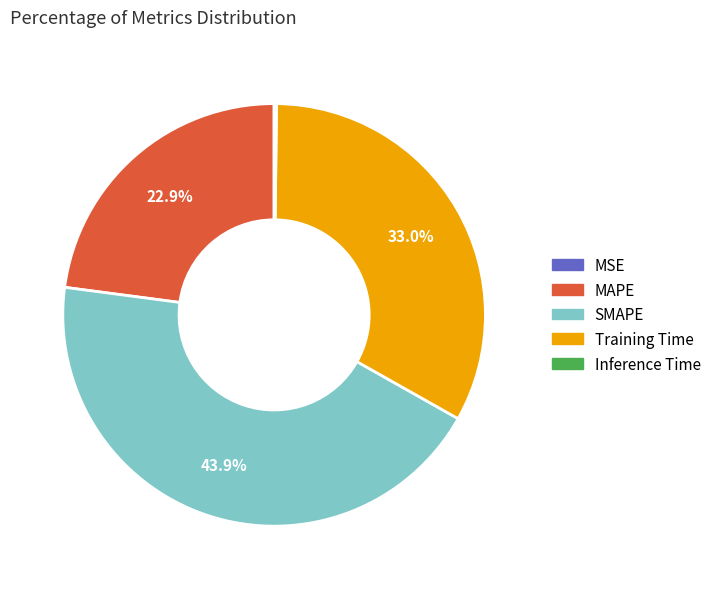

Approximately how many times larger is the value at MAPE compared to Training Time?

0.7